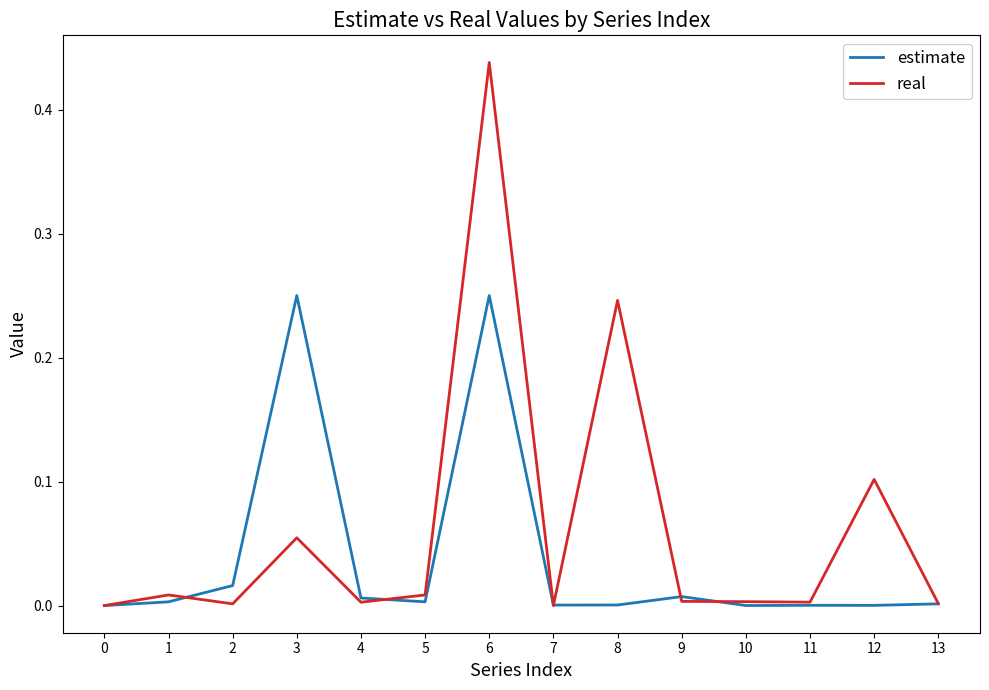

List the series in order of their peak value, highest first.

real, estimate